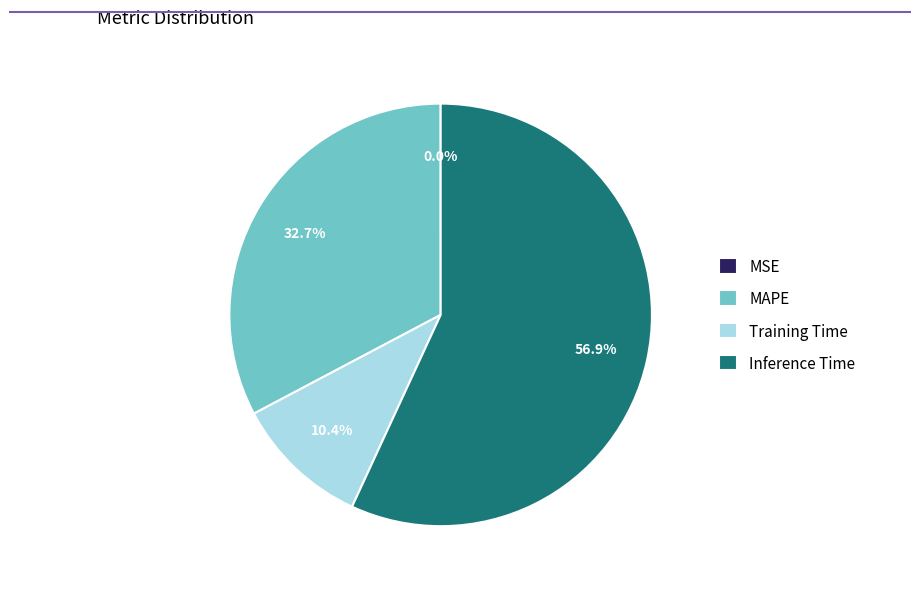

The Inference Time slice represents 57% of the pie. True or false?

True